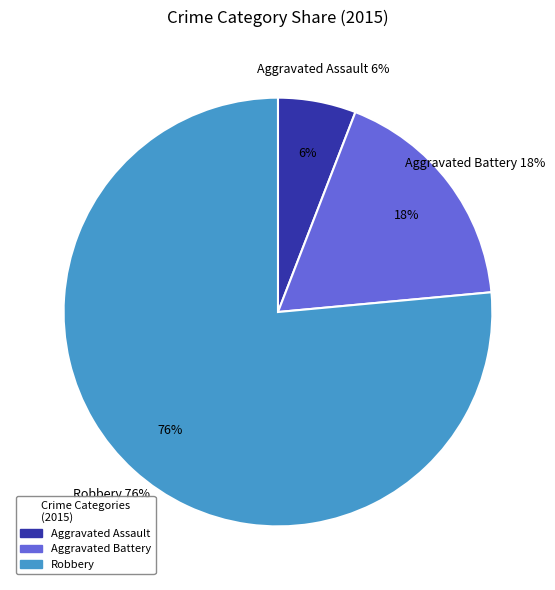

Rank the categories by value from highest to lowest.

Robbery, Aggravated Battery, Aggravated Assault